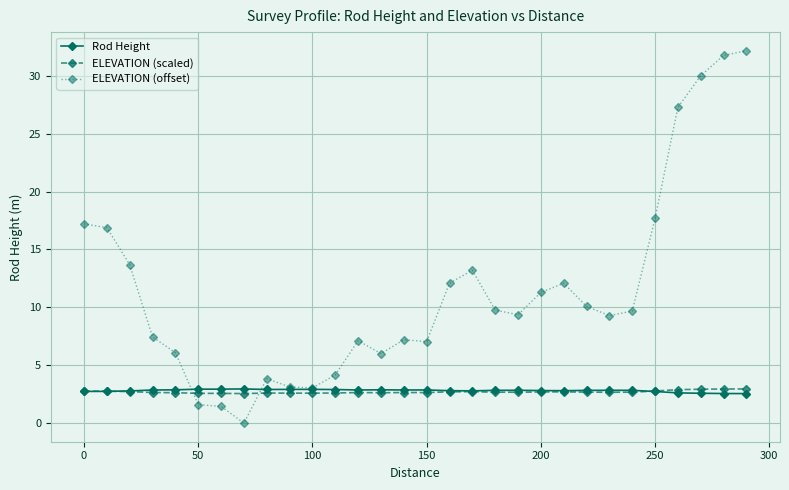

Which series has the largest range (max minus min)?

ELEVATION (offset)